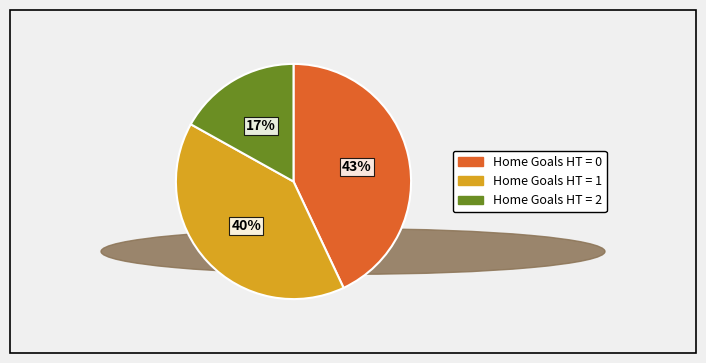

Approximately how many times larger is the value at Home Goals HT = 0 compared to Home Goals HT = 2?

2.5